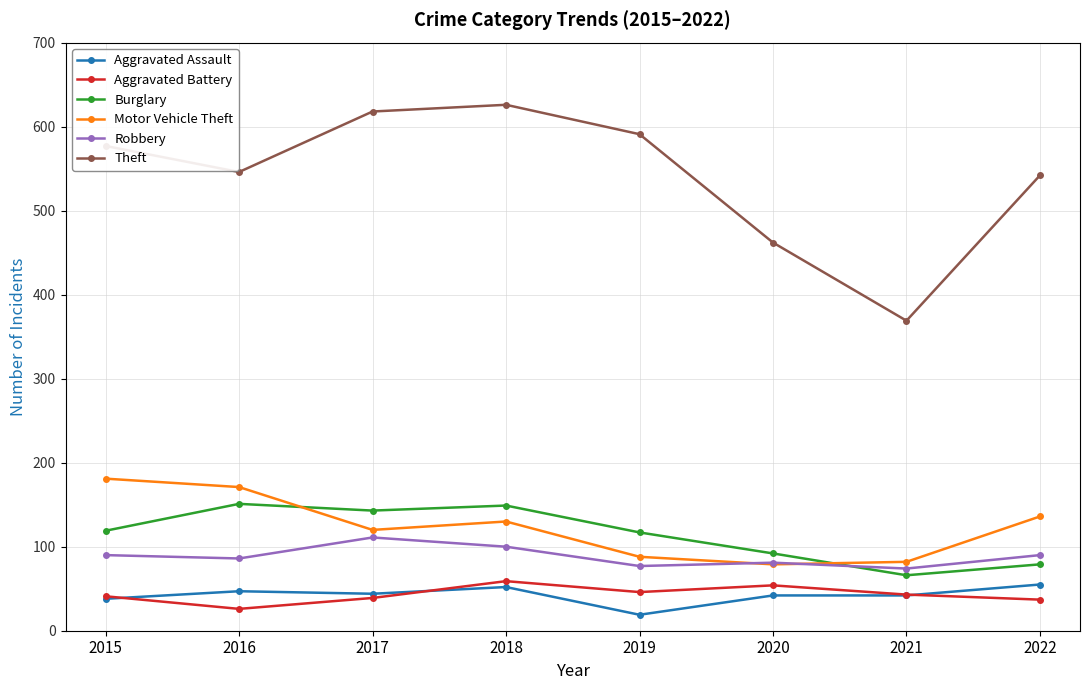

True or false: Burglary and Aggravated Assault cross at least once.

False